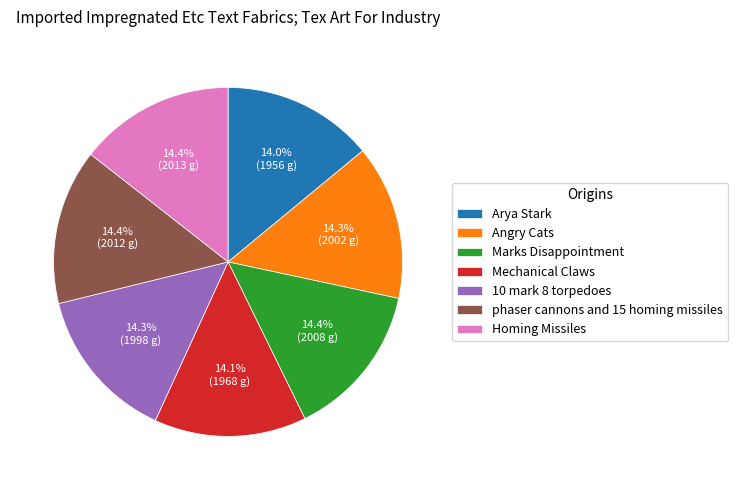

How many segments does this pie chart have?

7